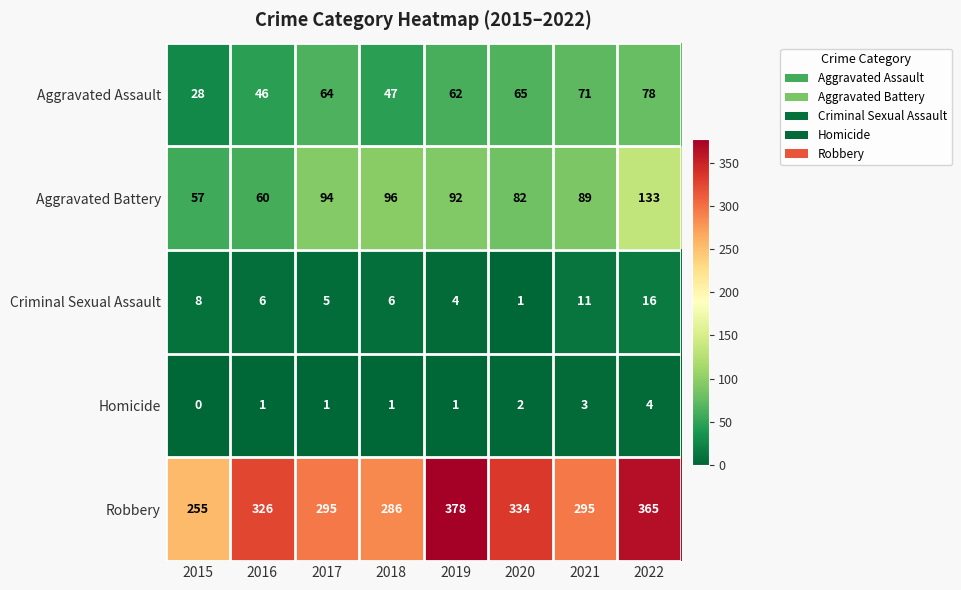

Which series has the widest spread of values?

Robbery